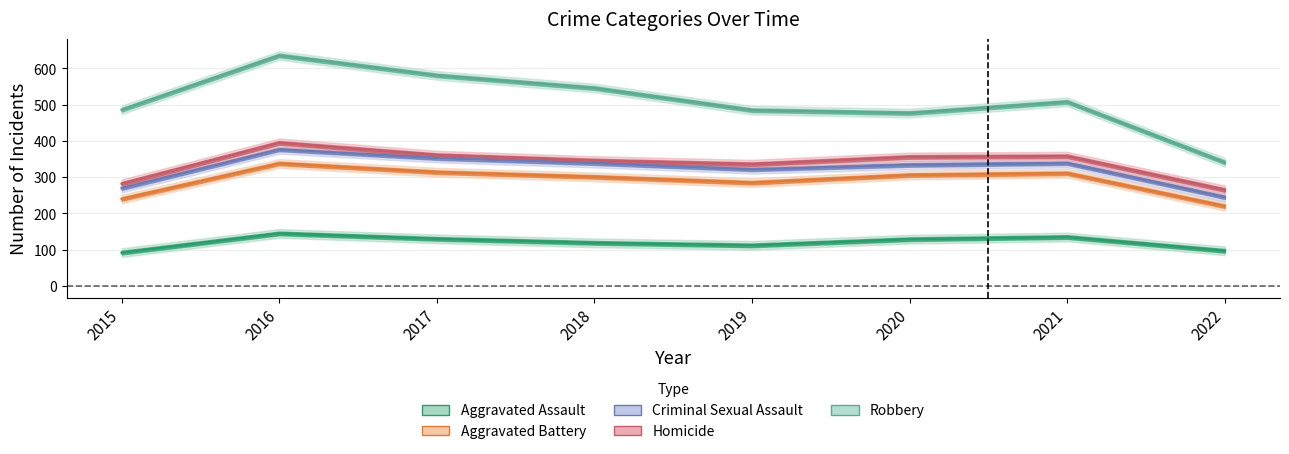

Is the value of Homicide at 2020 greater than the value of Criminal Sexual Assault at 2015?

Yes